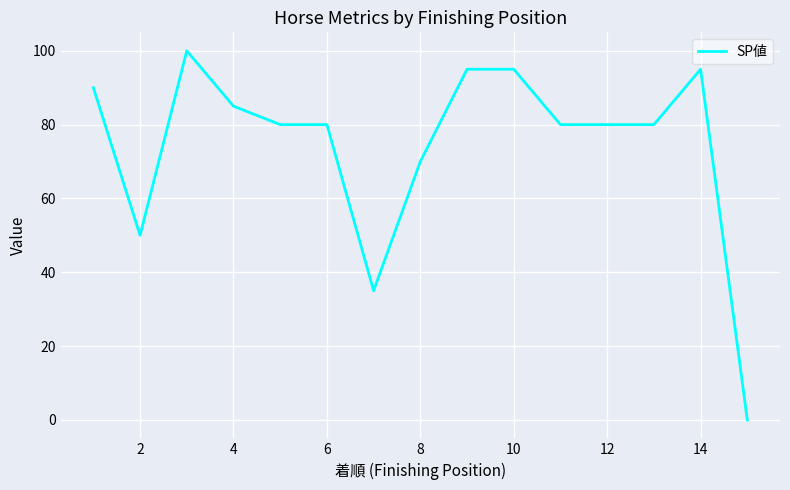

What is the greatest value displayed?

100